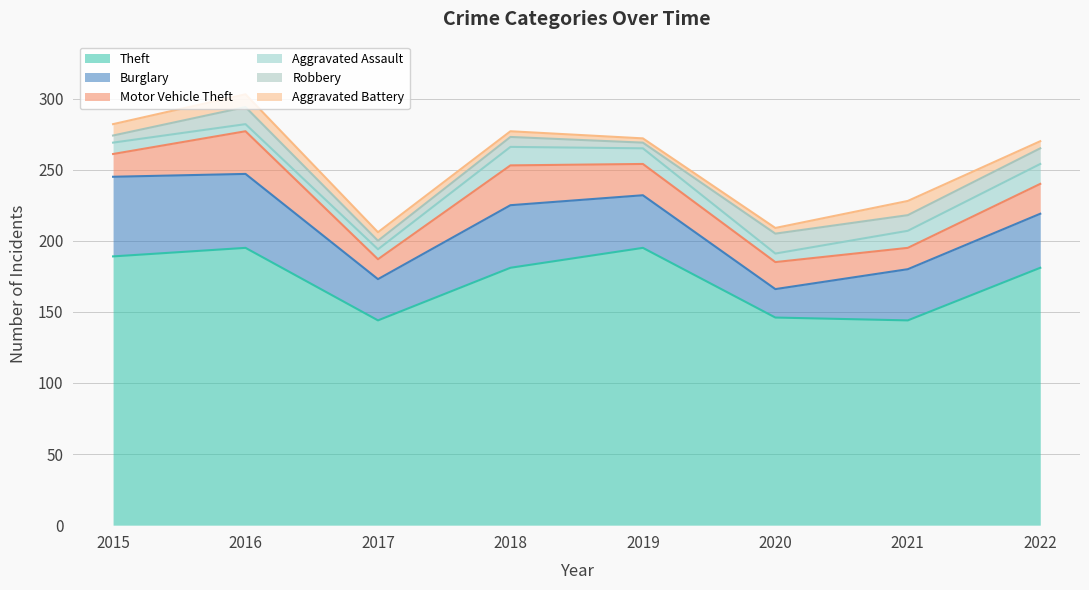

True or false: Theft and Motor Vehicle Theft cross at least once.

False